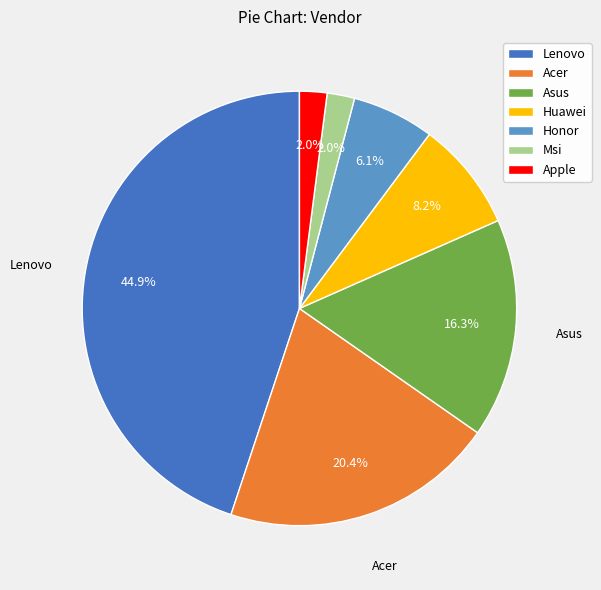

To the nearest percent, what portion does Apple represent?

2%